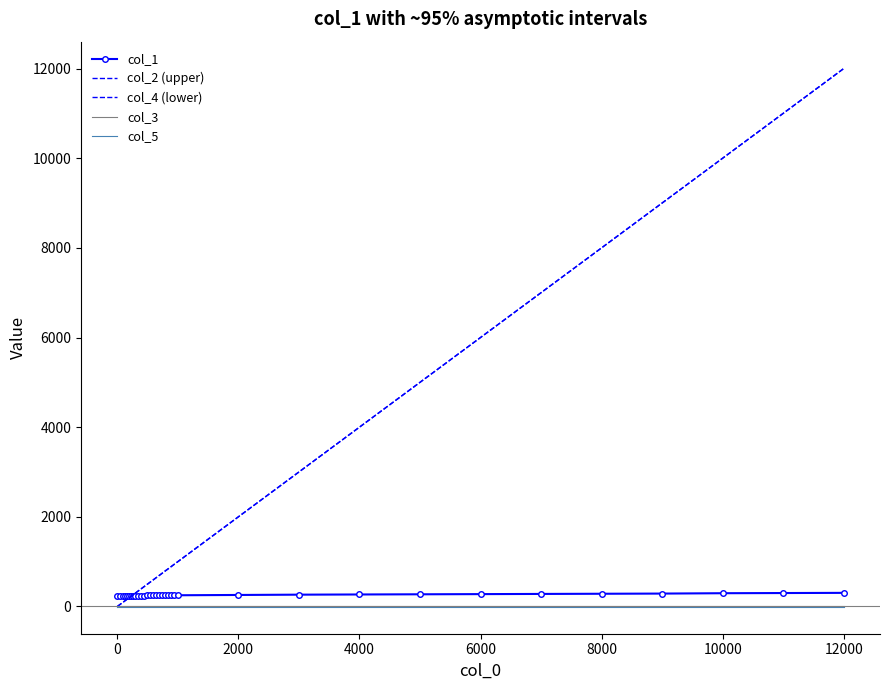

True or false: col_1 has more than 2 points higher than both neighbors.

False